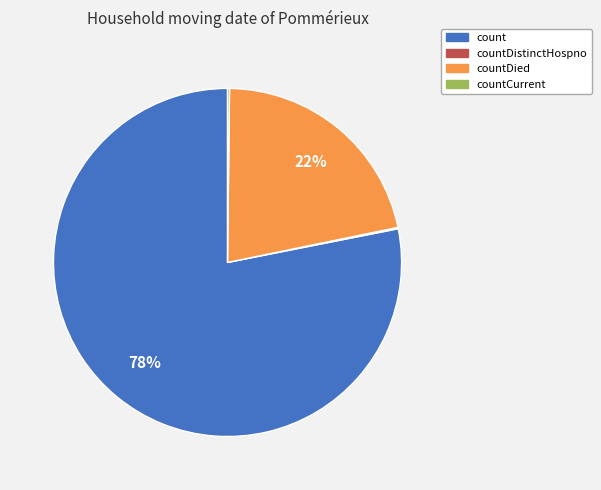

Does any single category account for the majority?

Yes